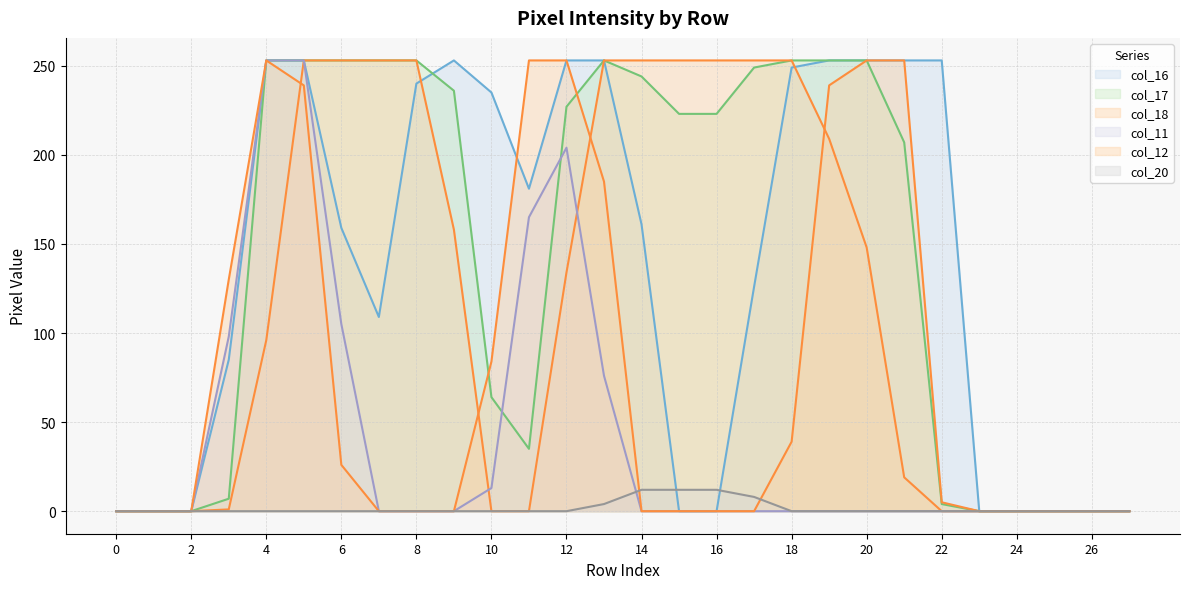

What are all the series names shown in the legend?

col_16, col_17, col_18, col_11, col_12, col_20